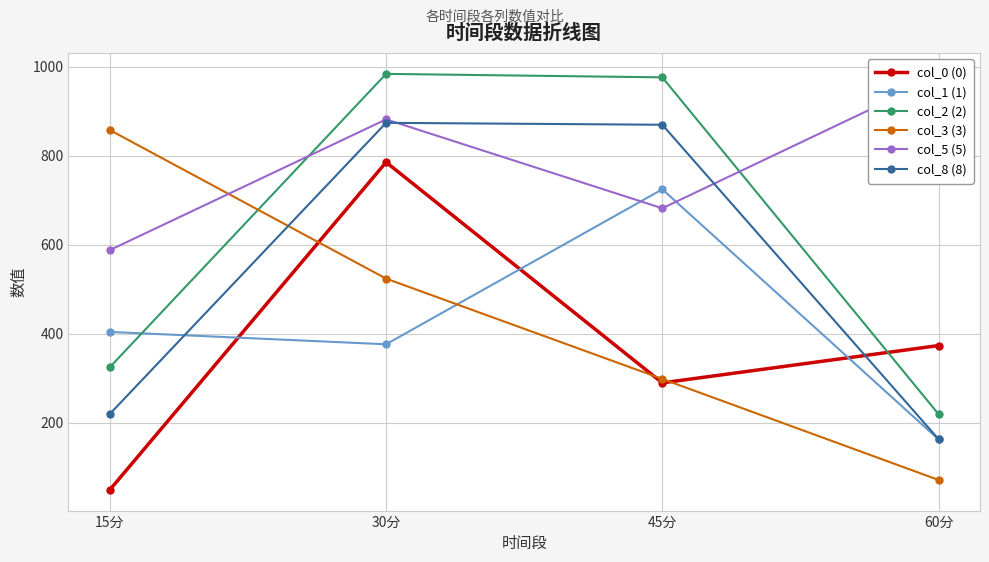

What is the value of the col_8 (8) point at the 2nd from the left?

874.2